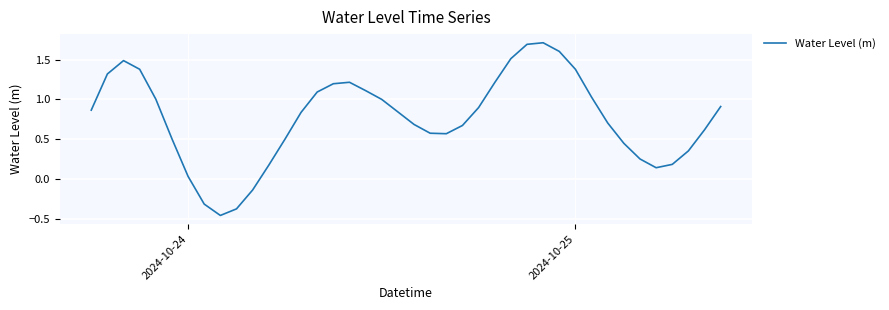

What is the greatest value displayed?

1.7